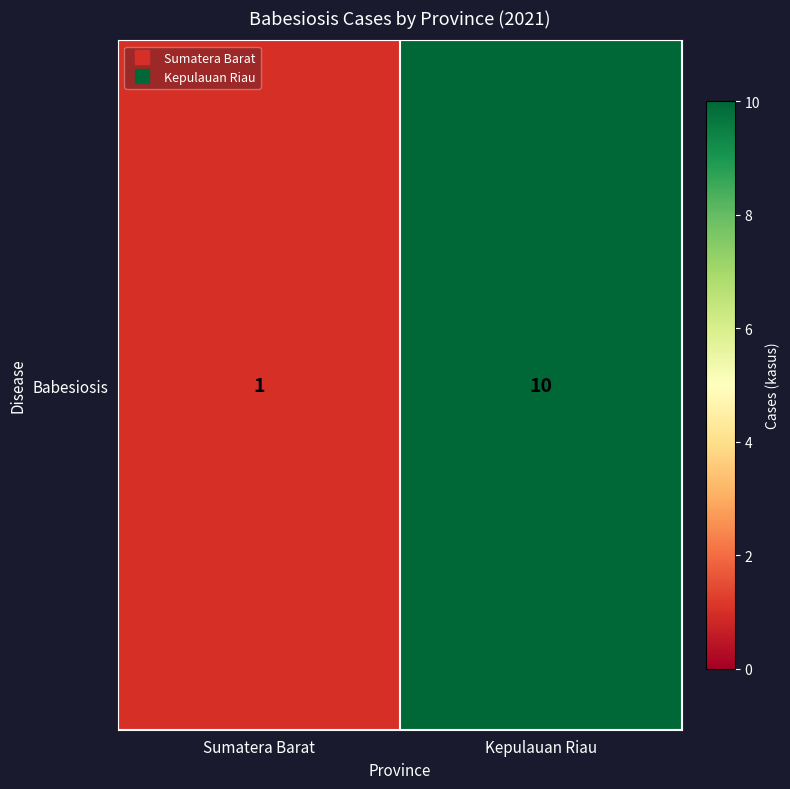

Count the number of categories in the chart.

2